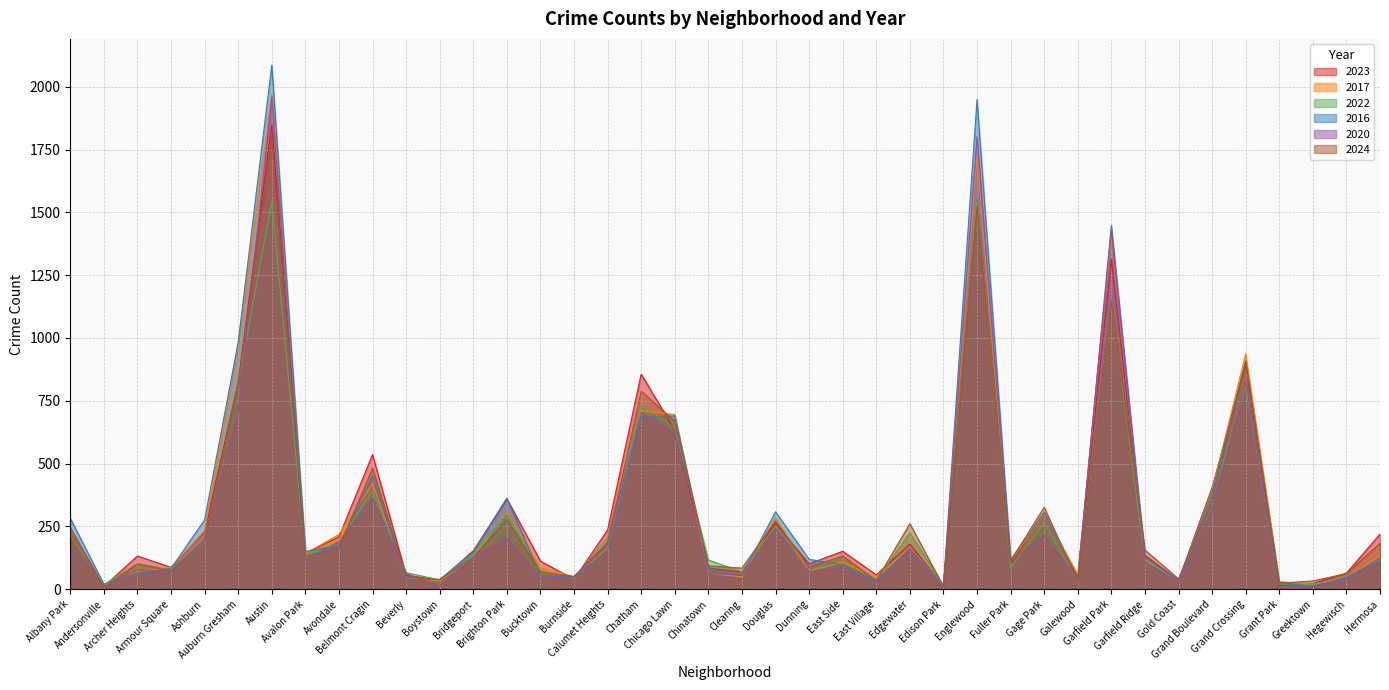

How many lines are shown in the chart?

6